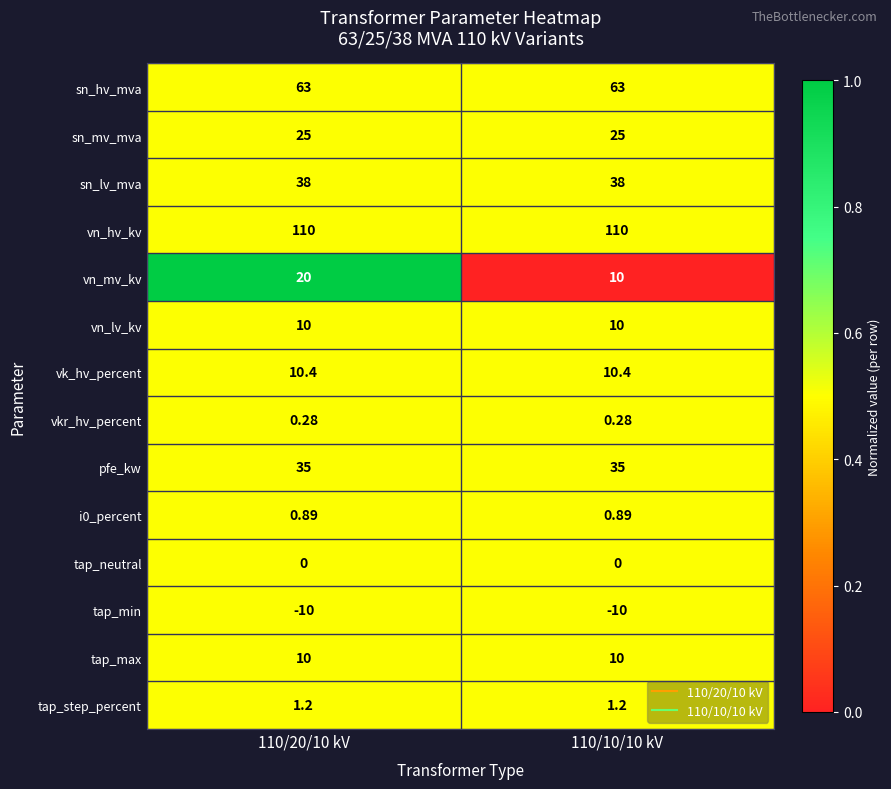

Which series has the largest total across all categories?

vn_hv_kv